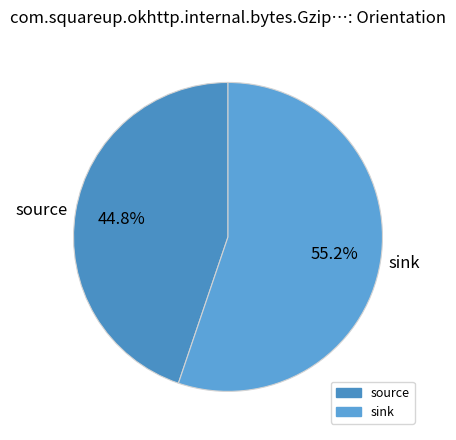

What is the majority slice?

sink